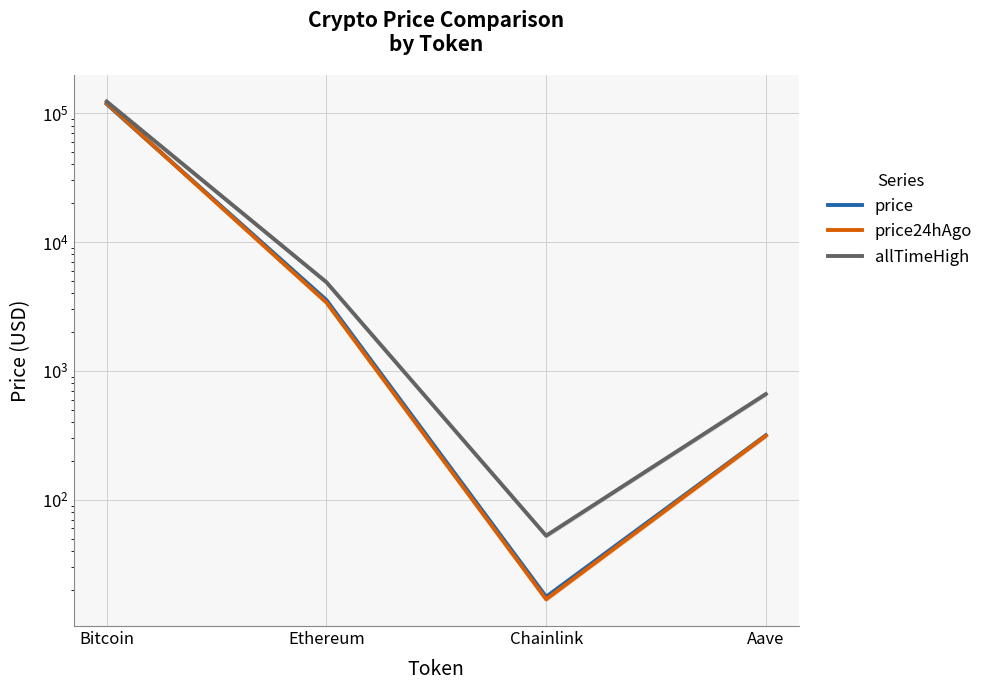

List the series in order of their overall mean, lowest first.

price, price24hAgo, allTimeHigh